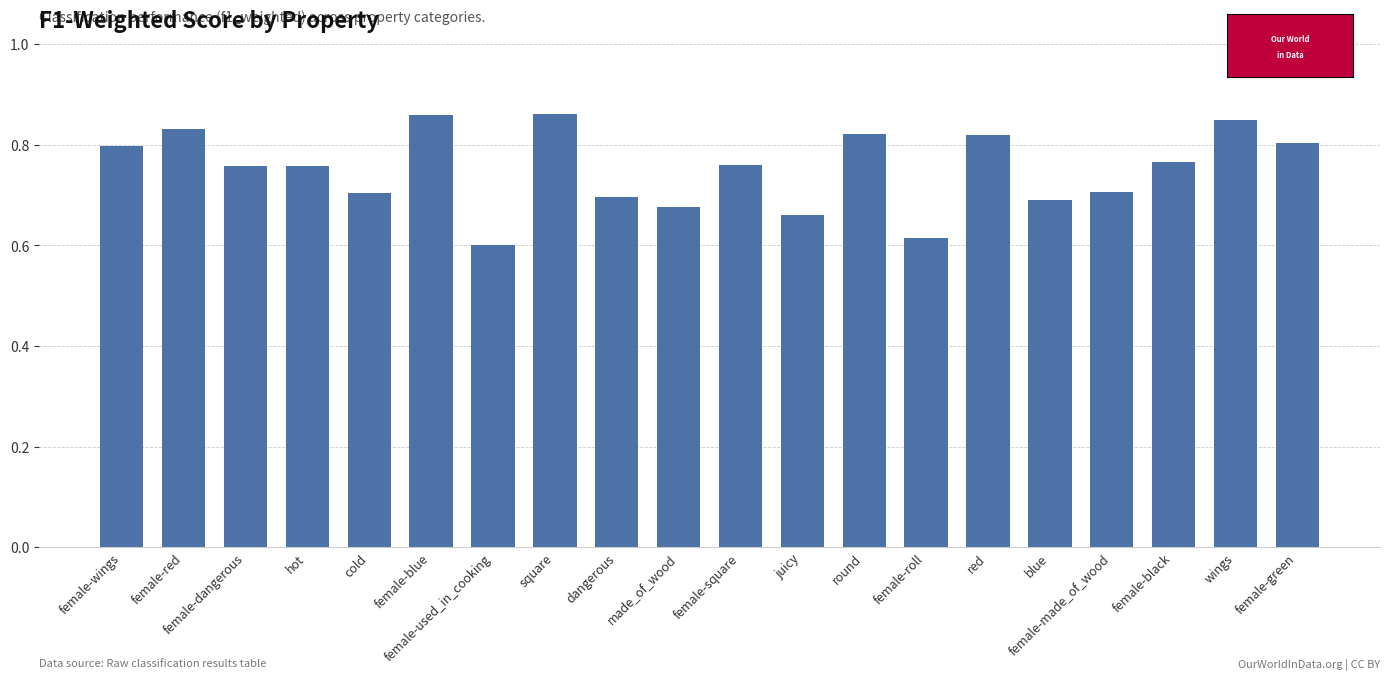

Between female-blue and made_of_wood, which is larger?

female-blue